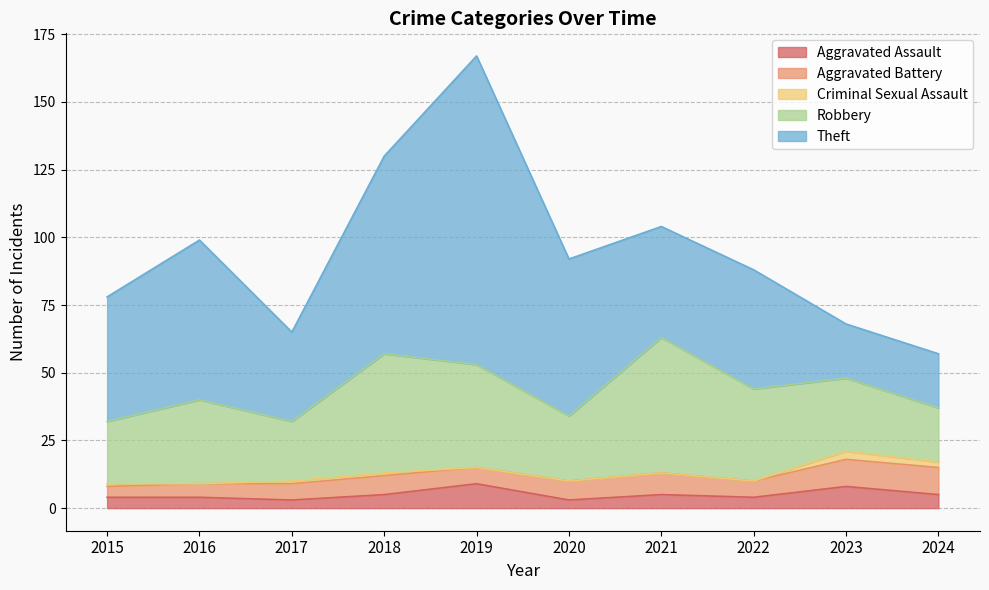

What is the average value of the Criminal Sexual Assault series?

1